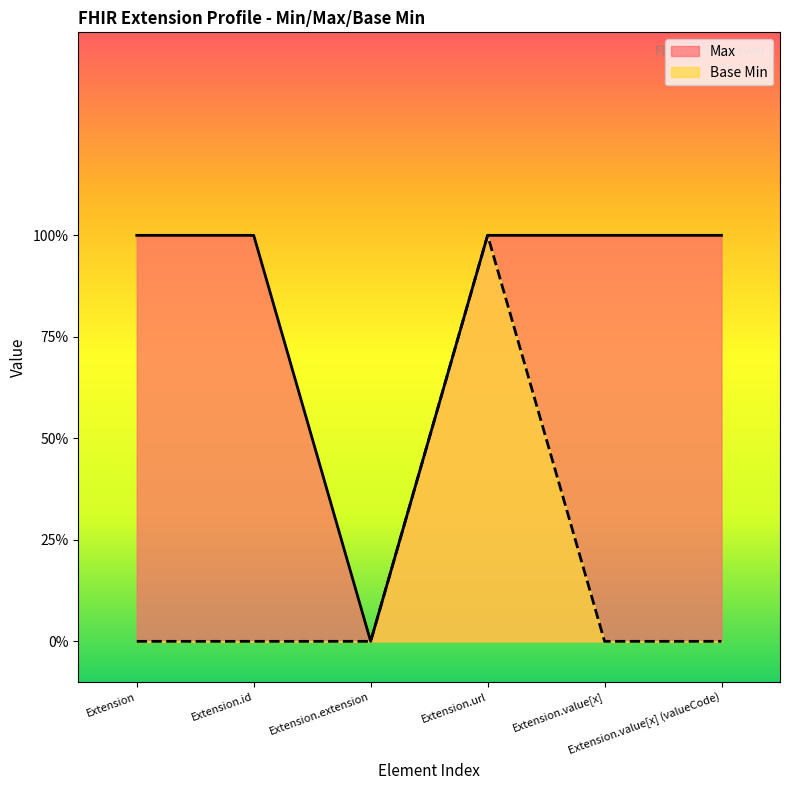

At which label does Max reach its peak?

Extension